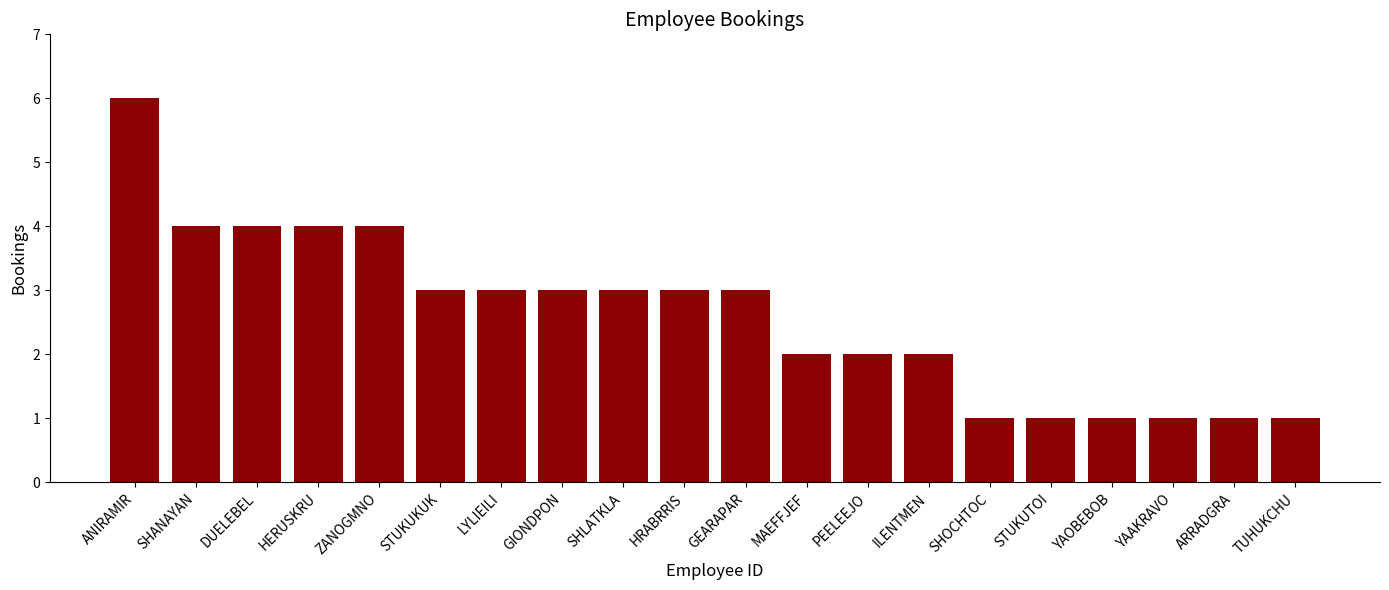

The chart shows a value of 4 at HERUSKRU. True or false?

True